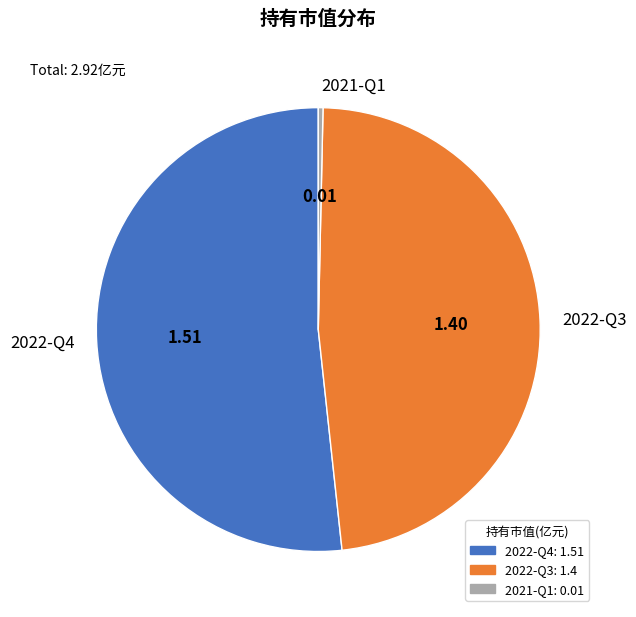

Between 2021-Q1 and 2022-Q4, which is larger?

2022-Q4